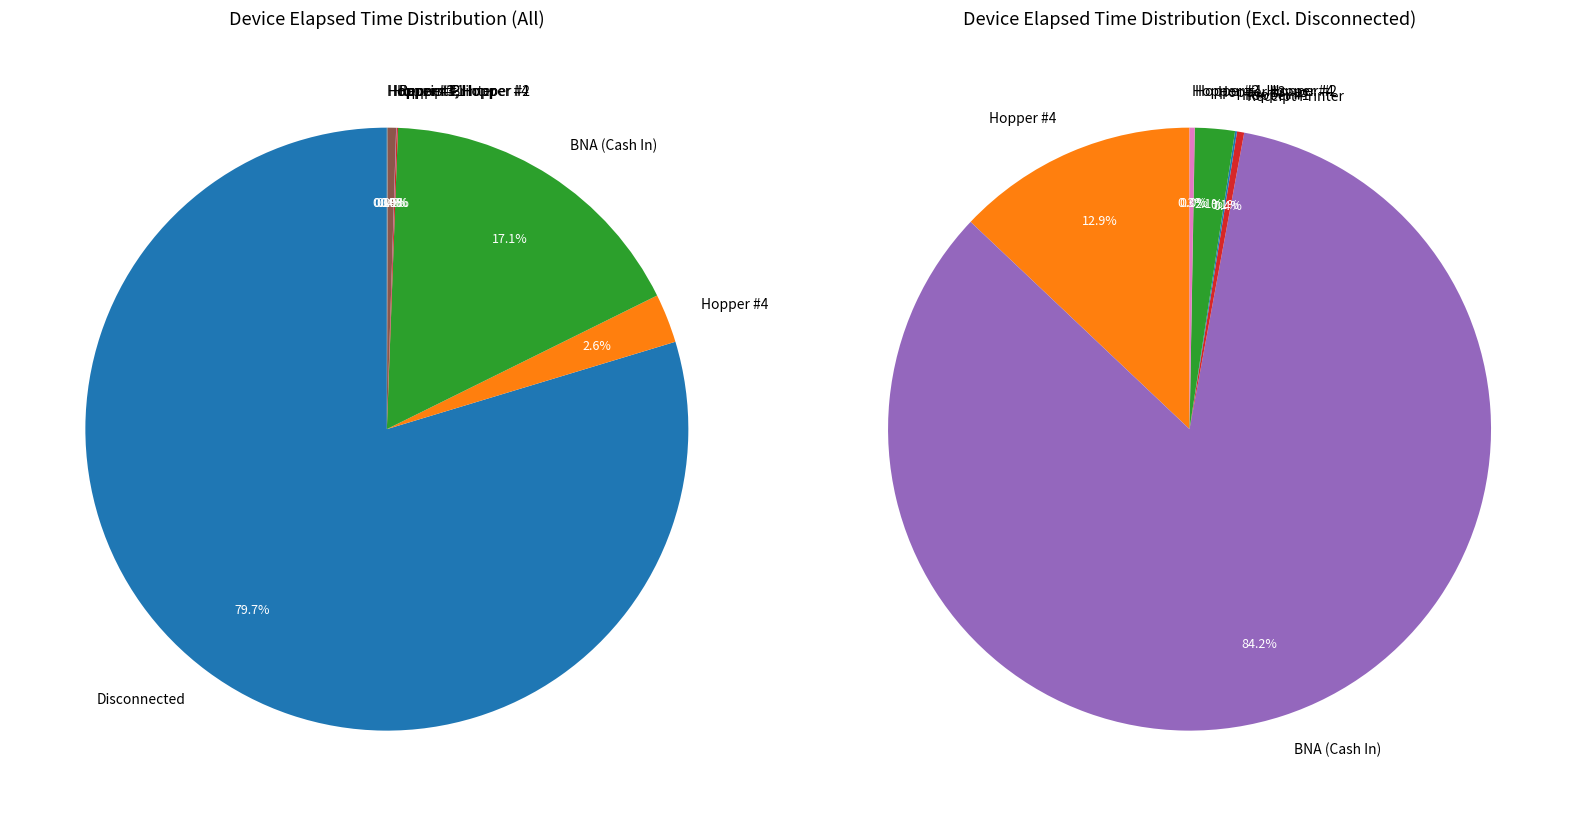

What portion of the pie excludes Disconnected?

20.3%